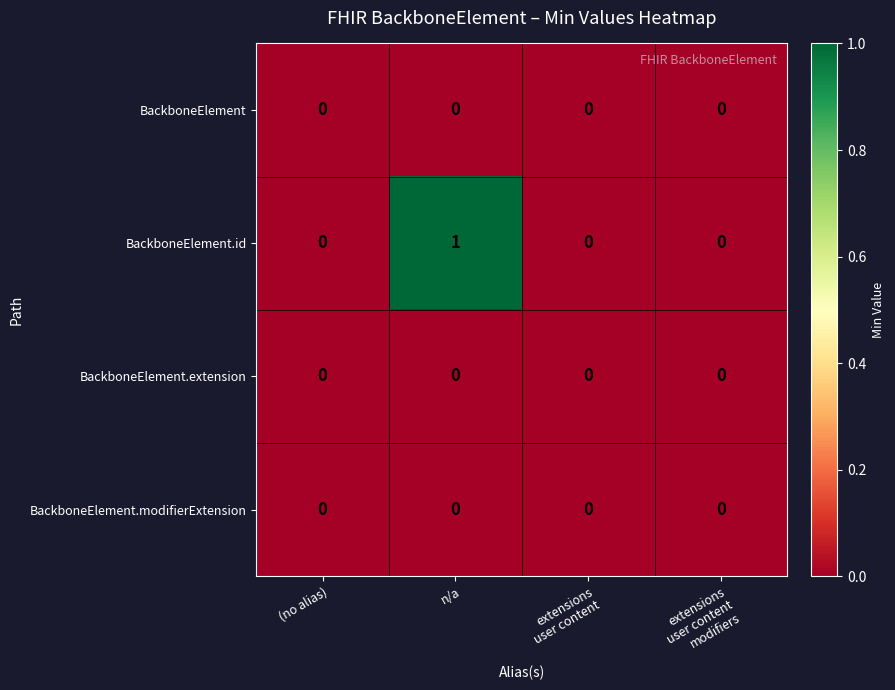

The value of BackboneElement.id at n/a is 0. True or false?

False